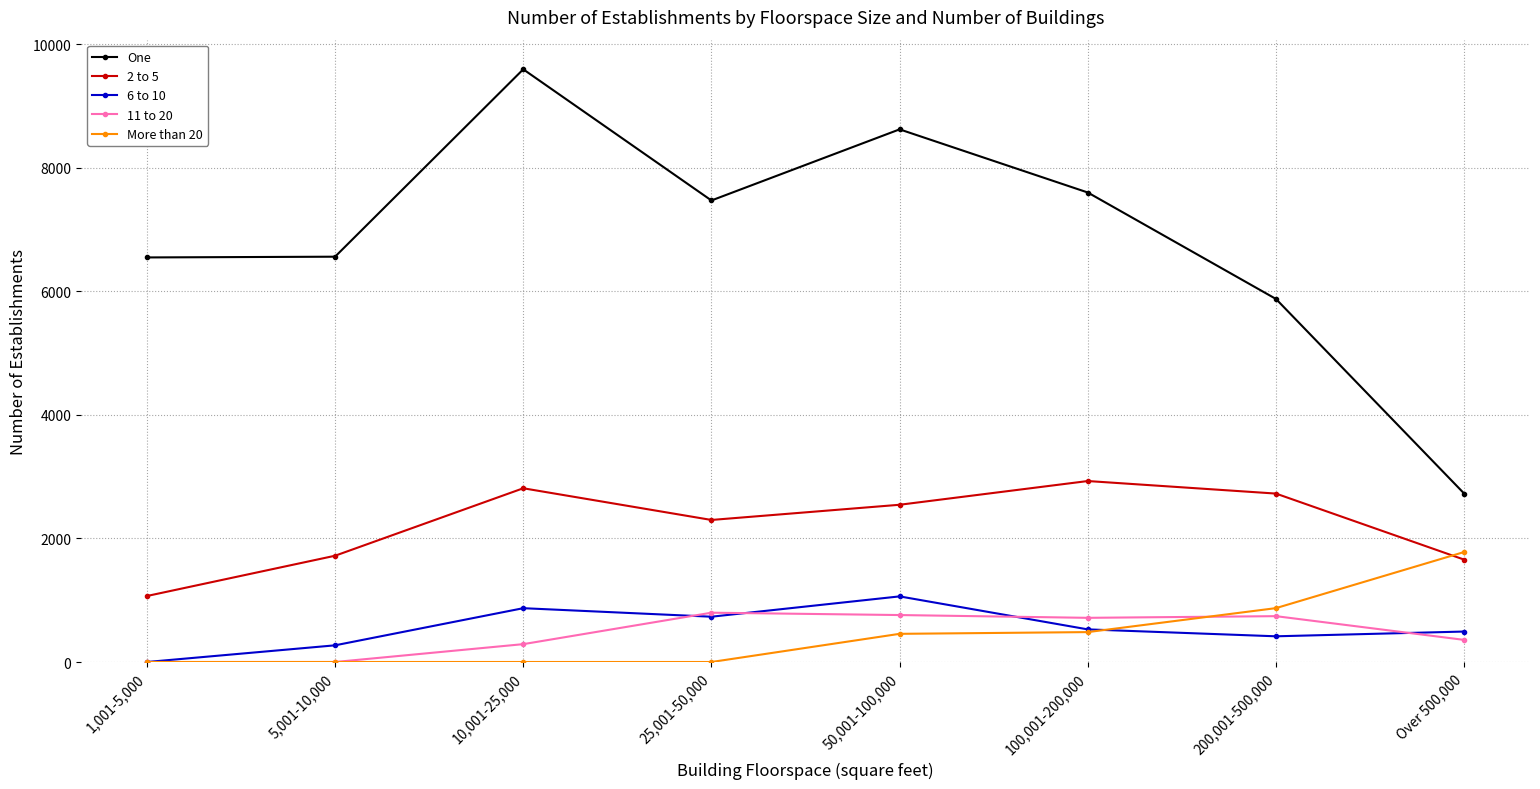

True or false: One and 6 to 10 cross at least once.

False